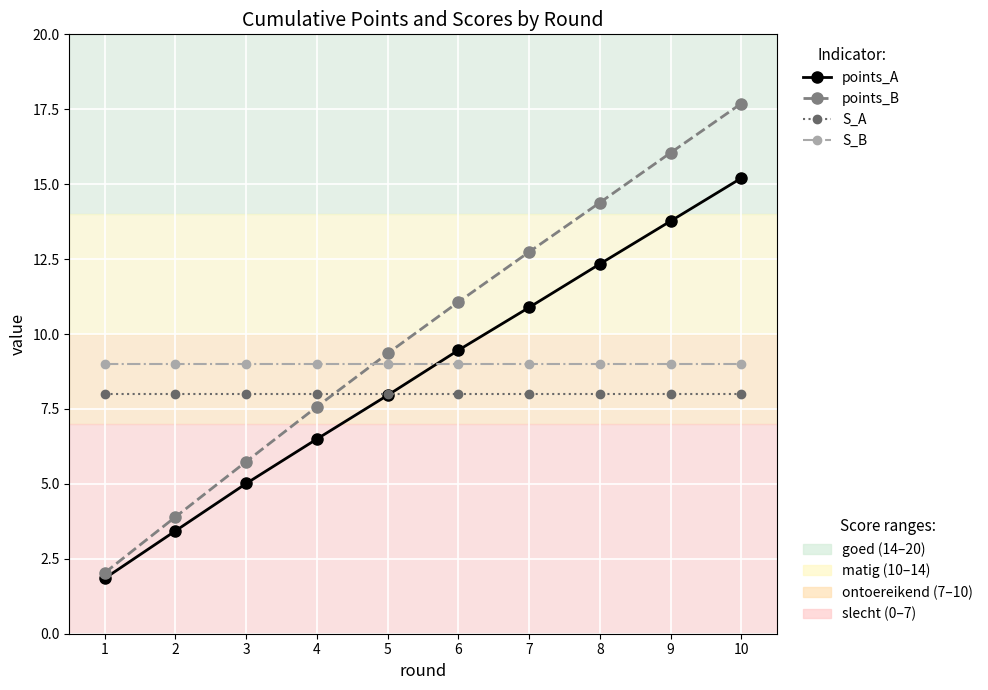

At which category does the chart reach its peak across all series?

10